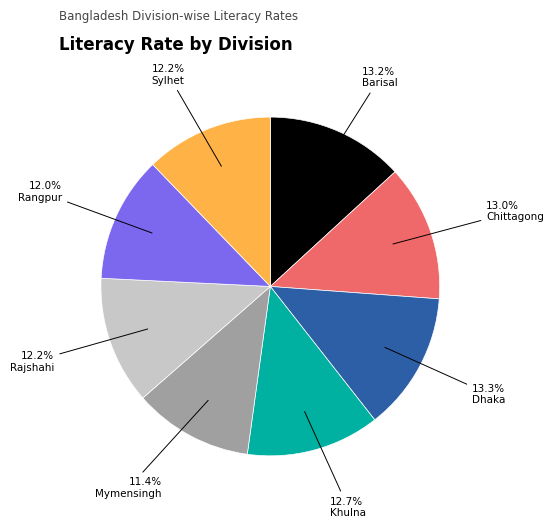

Between Barisal and Rangpur, which is larger?

Barisal